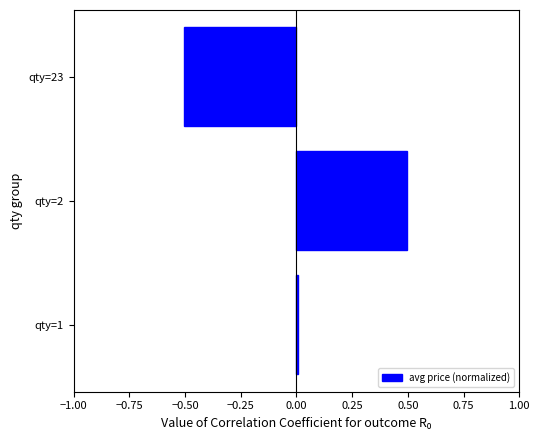

Where is the data nearest to the value 0?

qty=1